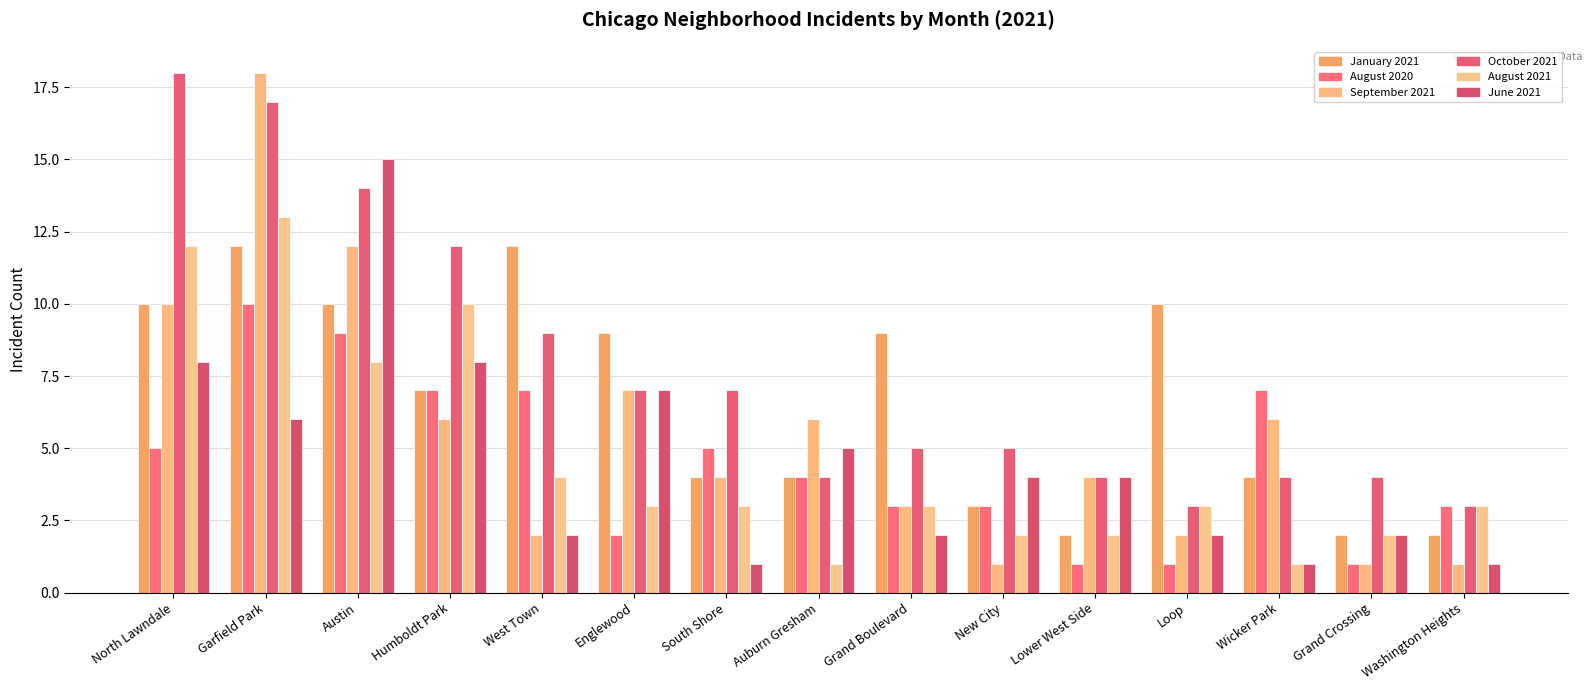

The value of January 2021 at Washington Heights is 3. True or false?

False